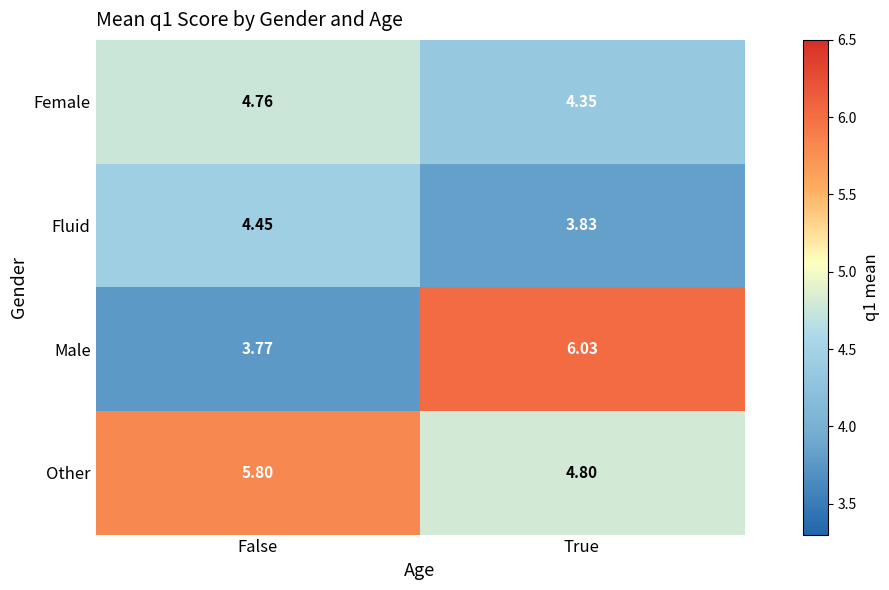

List the series in order of their peak value, lowest first.

Fluid, Female, Other, Male